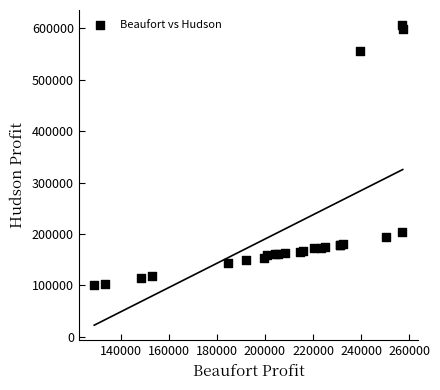

What Y value in the scatter plot is closest to 353574?

203125.0